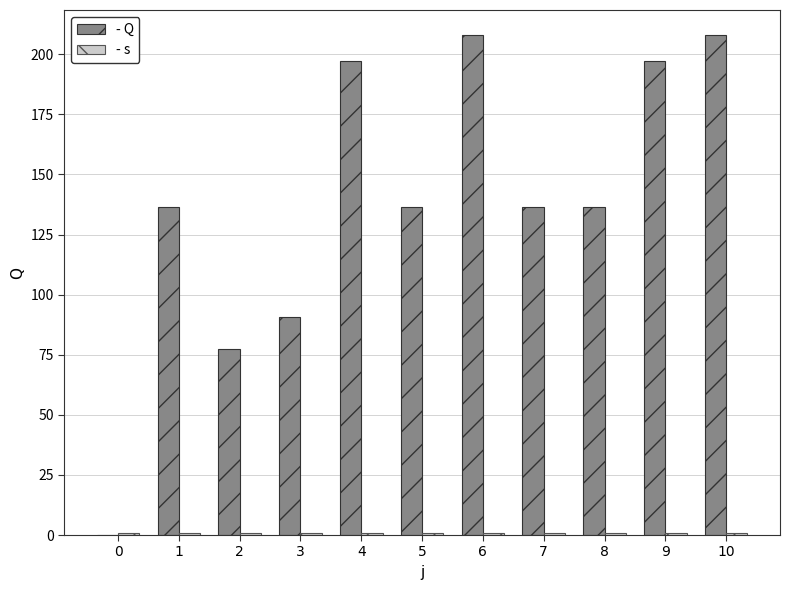

What is the maximum value for - Q?

208.0